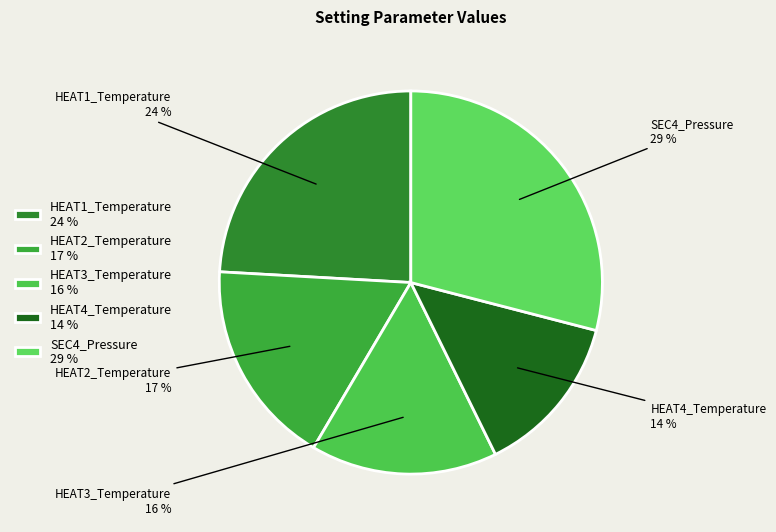

What percentage is the HEAT1_Temperature slice, to the nearest percent?

24%